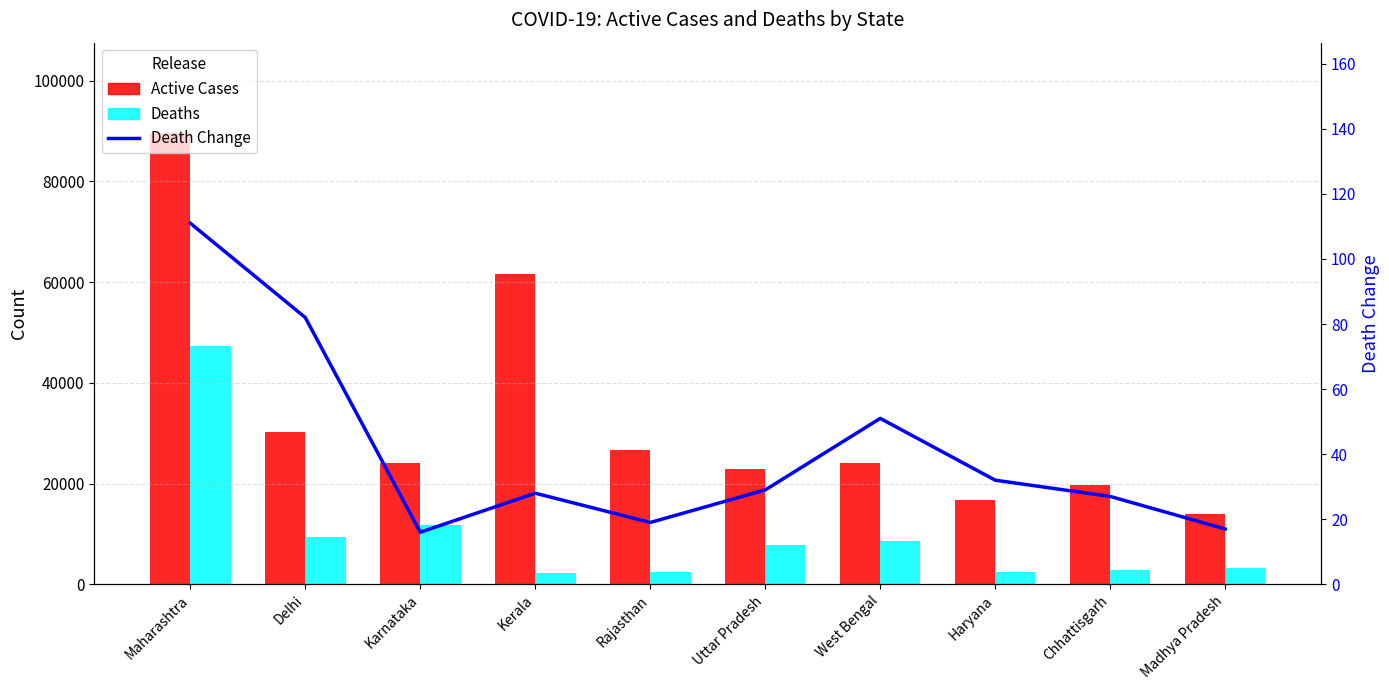

How many values in the Death Change series are below 29?

5